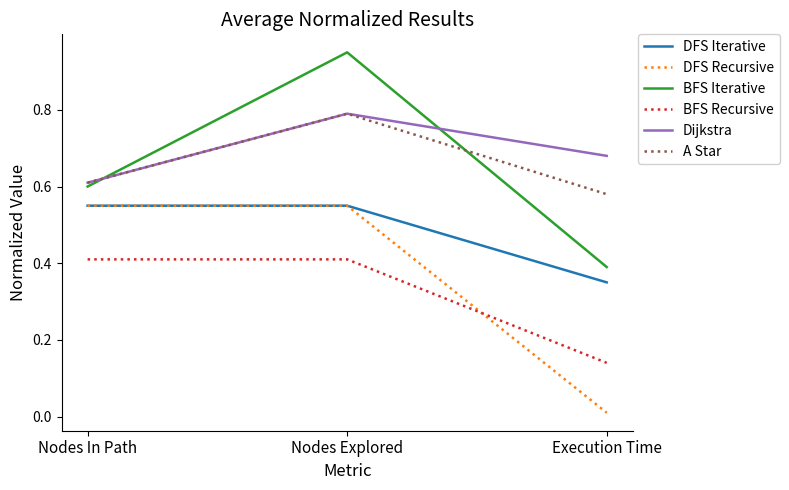

Which series has the largest range (max minus min)?

BFS Iterative